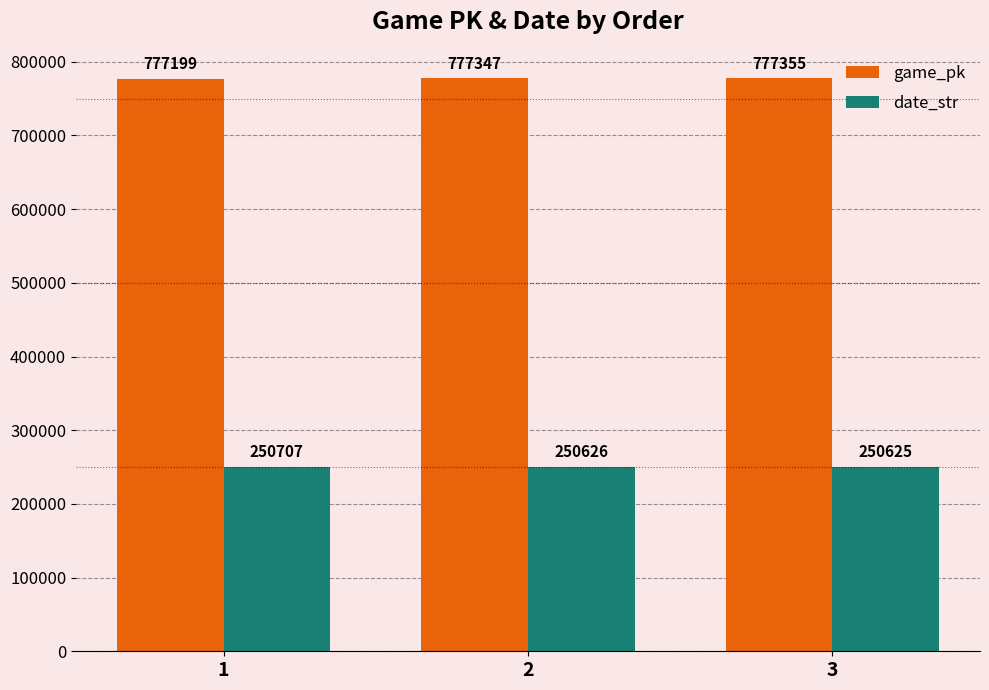

How many groups of bars are there?

3